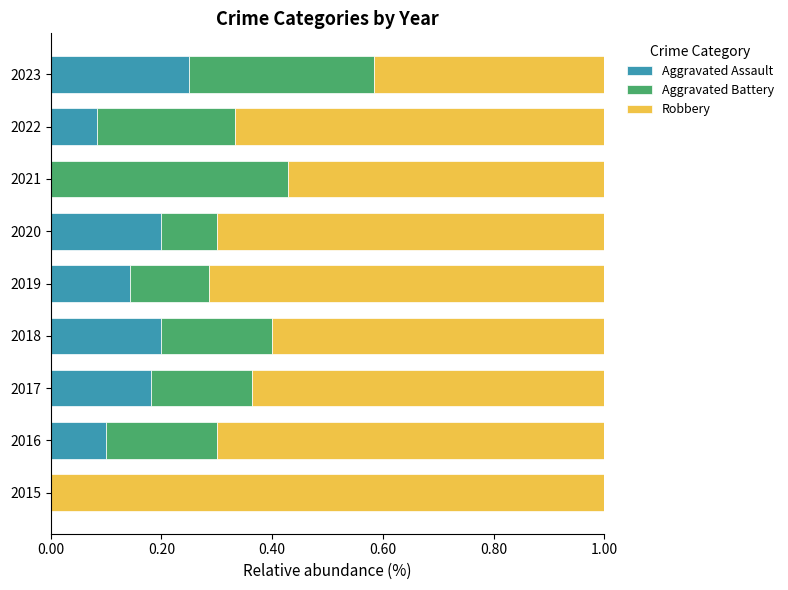

The value of Aggravated Assault at 2015 is 0.0. True or false?

True